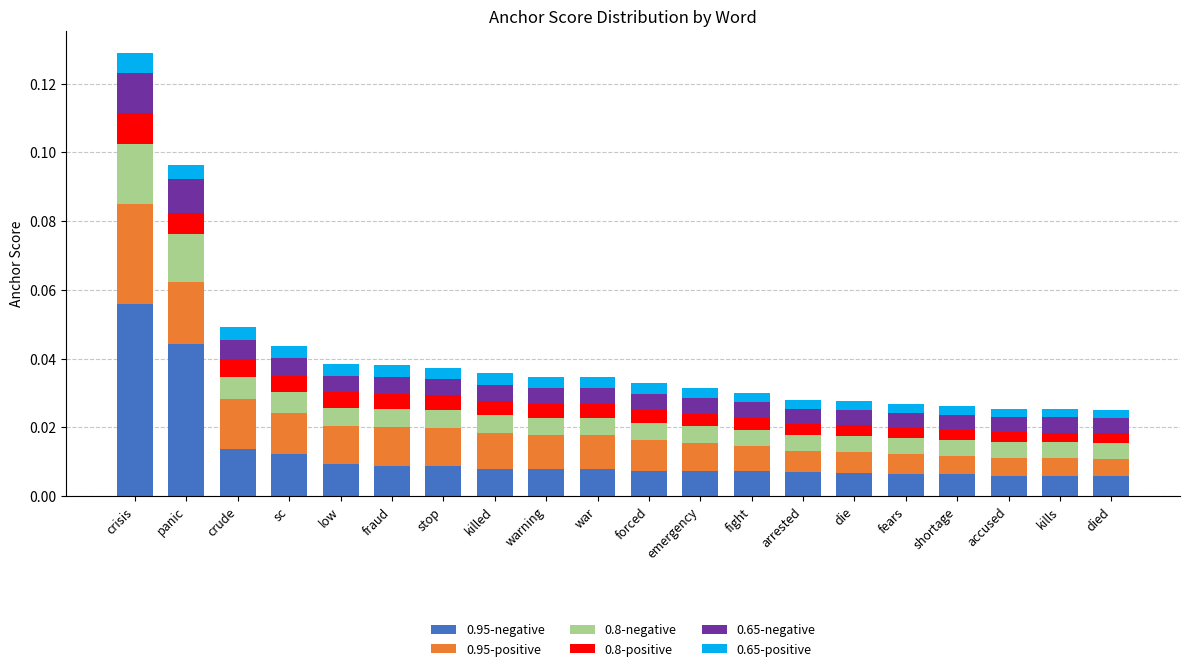

At which category is the sum across all series the highest?

crisis